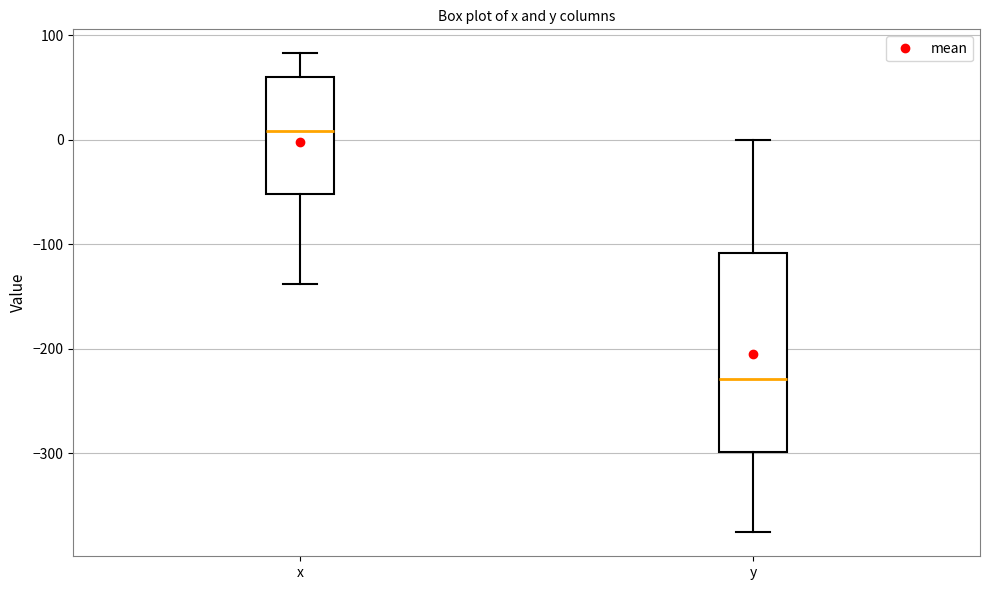

Reading left to right, read every box against the y-axis: the position of its median line, the range the box covers, and the ends of its whiskers. The values are not printed on the chart, so give them approximately, as read against the axis.

x: median 10, box -50 to 60, whiskers -140 to 80
y: median -230, box -300 to -110, whiskers -380 to 0